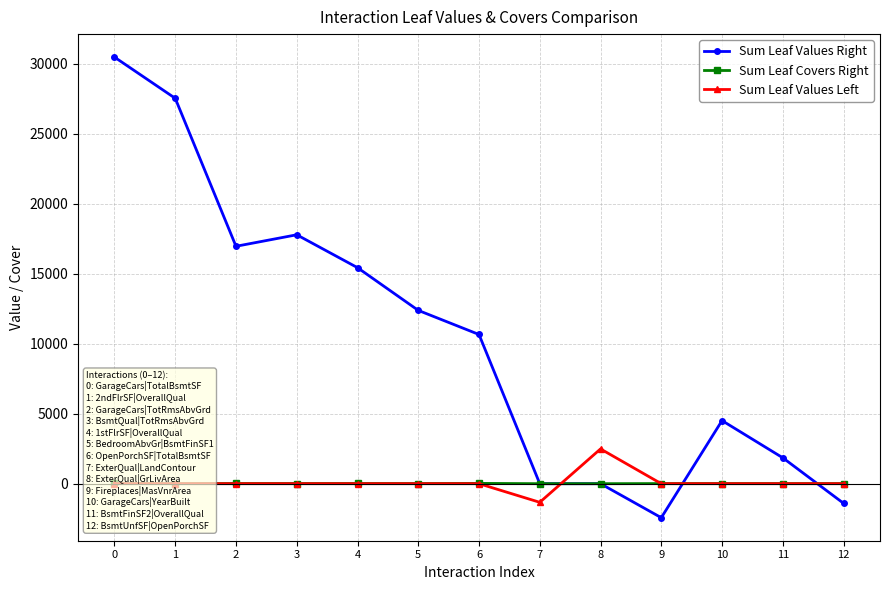

What is the sum of all Sum Leaf Values Right values?

133812.9